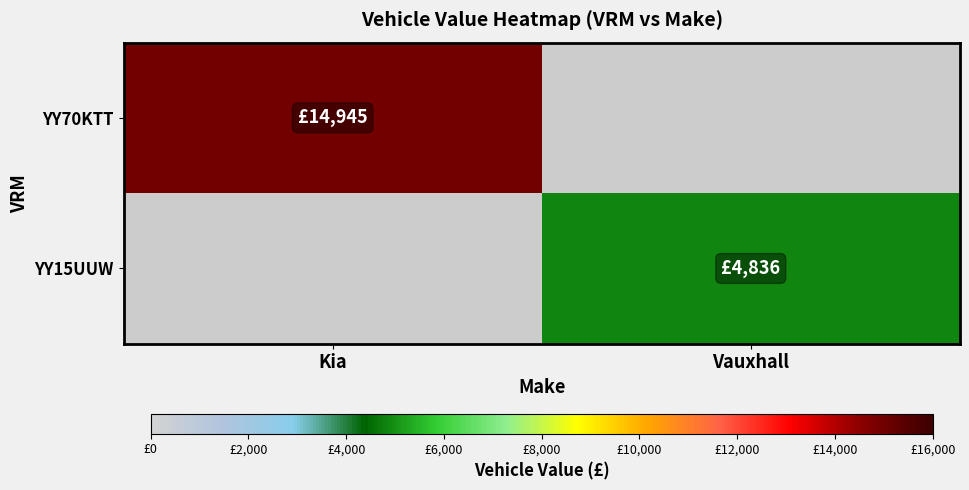

The value of YY70KTT at Kia is 3360.3. True or false?

False